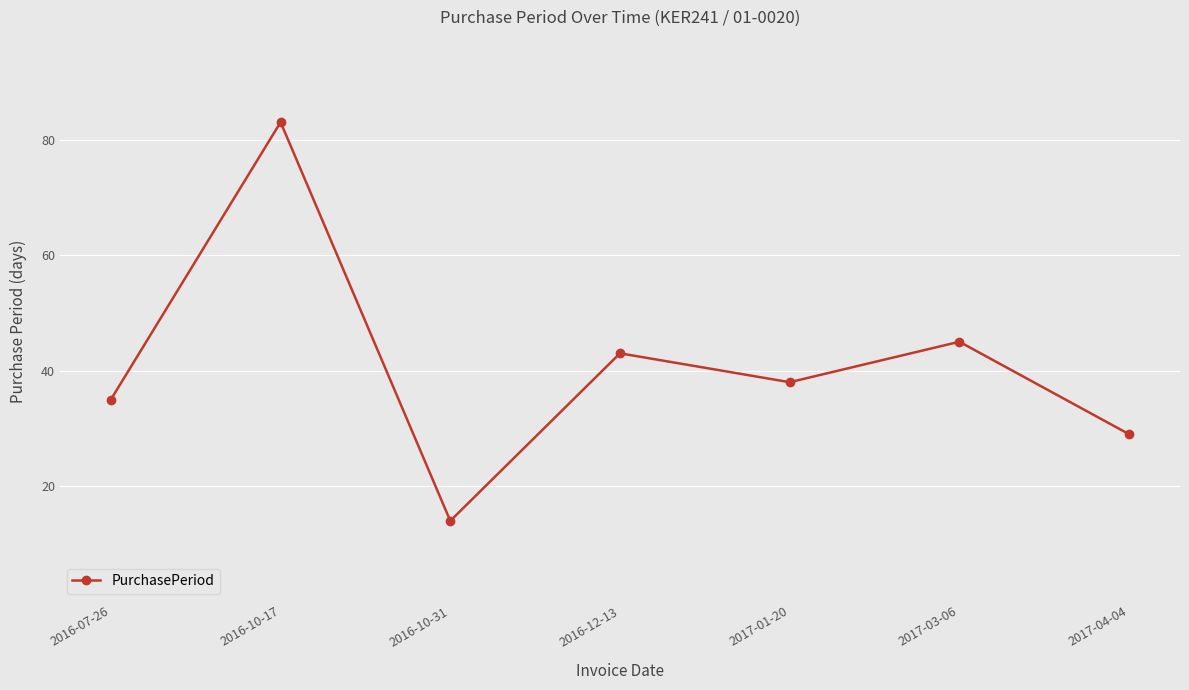

The value at 2017-01-20 is 38. True or false?

True